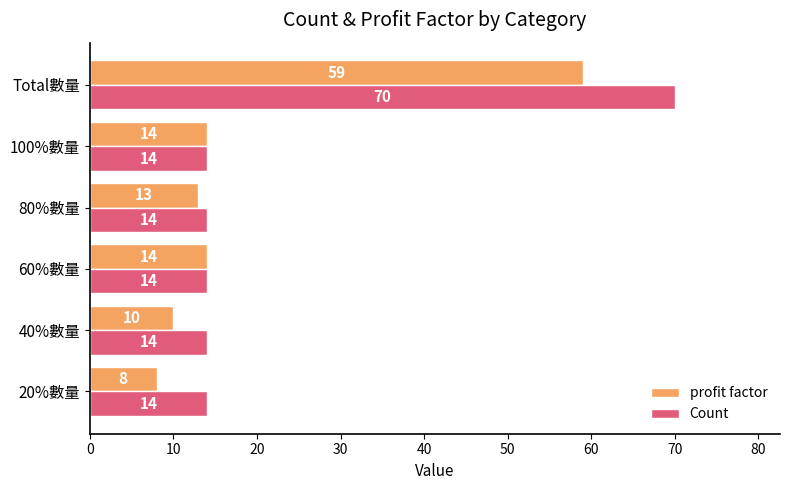

Count the number of data series in this chart.

2